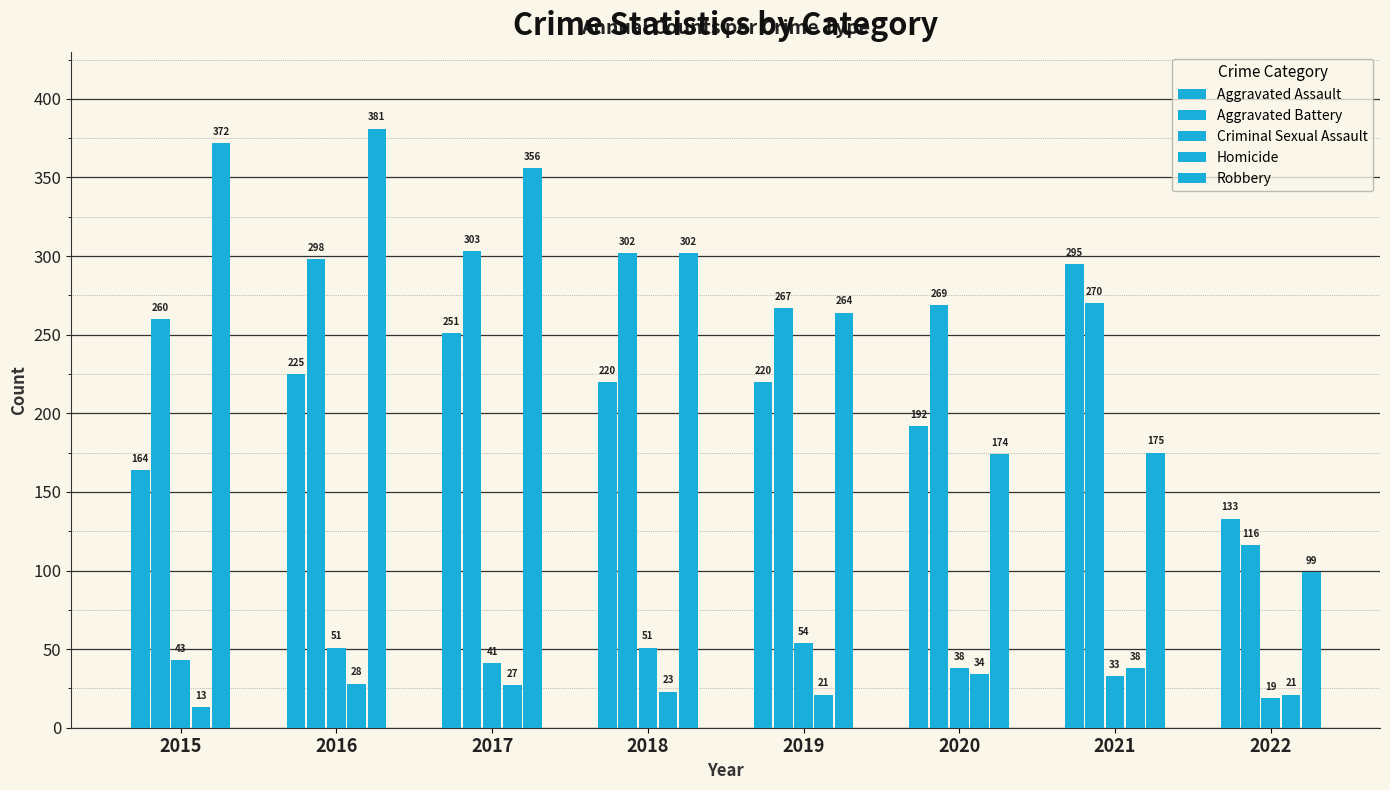

What is the value of the Aggravated Assault bar at the 4th from the left?

220